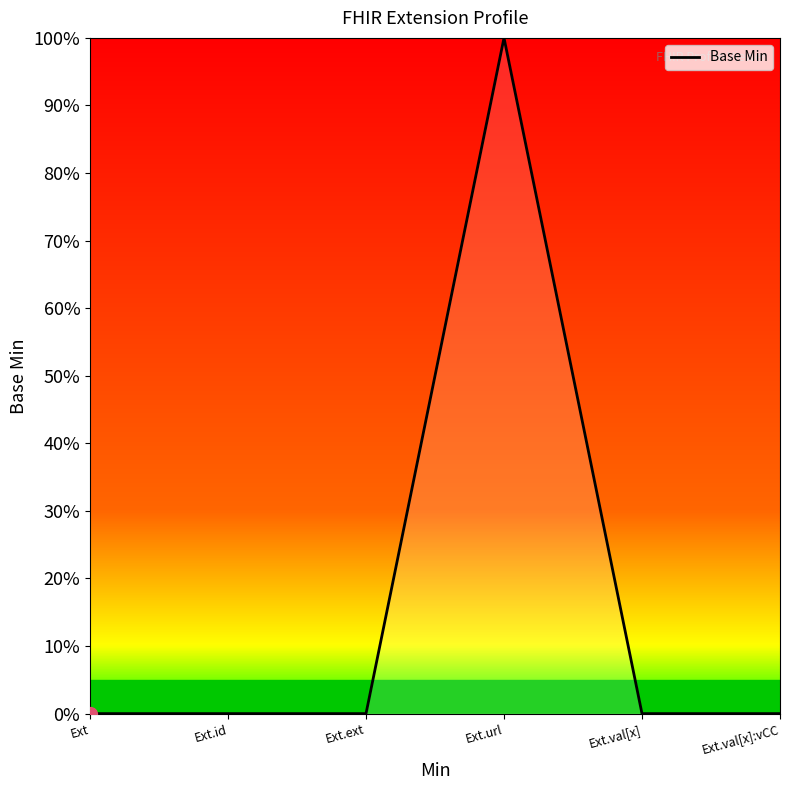

Does the chart display data point markers on the line(s)?

No